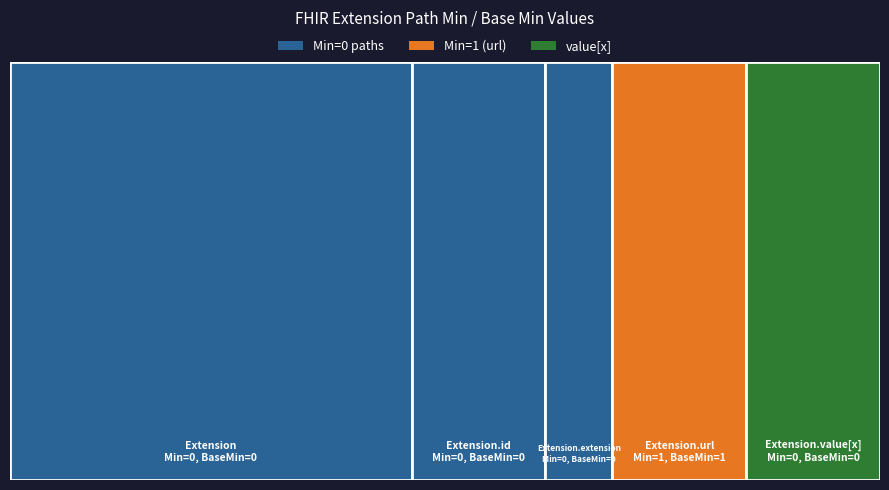

Reading left to right, transcribe all the data shown in this chart.

Extension: Extension=0	Extension.id=0
Extension.id: Extension=0	Extension.id=0
Extension.extension: Extension=0	Extension.id=0
Extension.url: Extension=1	Extension.id=1
Extension.value[x]: Extension=0	Extension.id=0